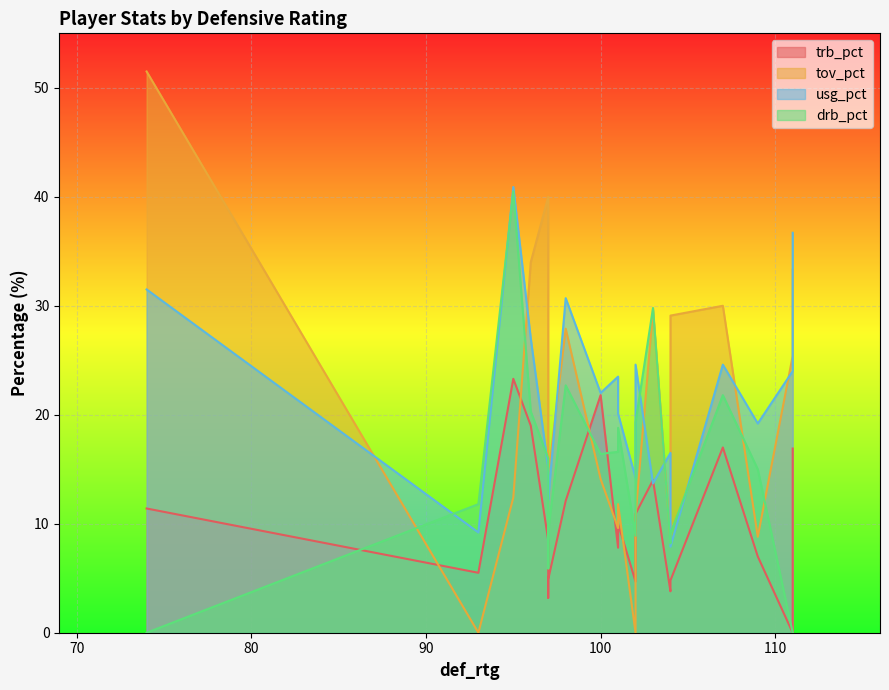

Between 97 and 111, which series saw the biggest shift?

usg_pct